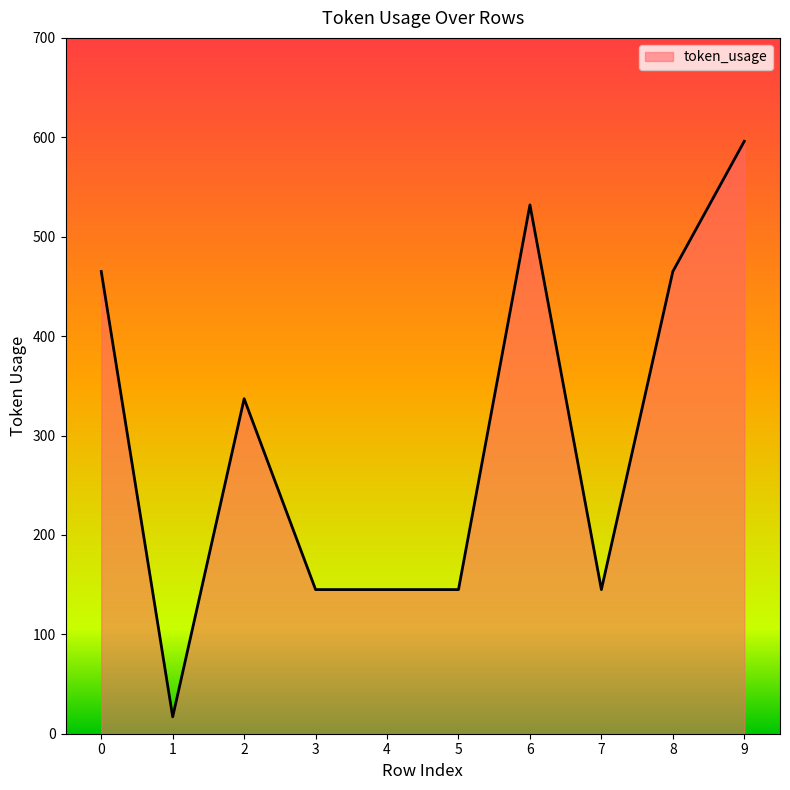

Does the chart have visible grid lines?

No